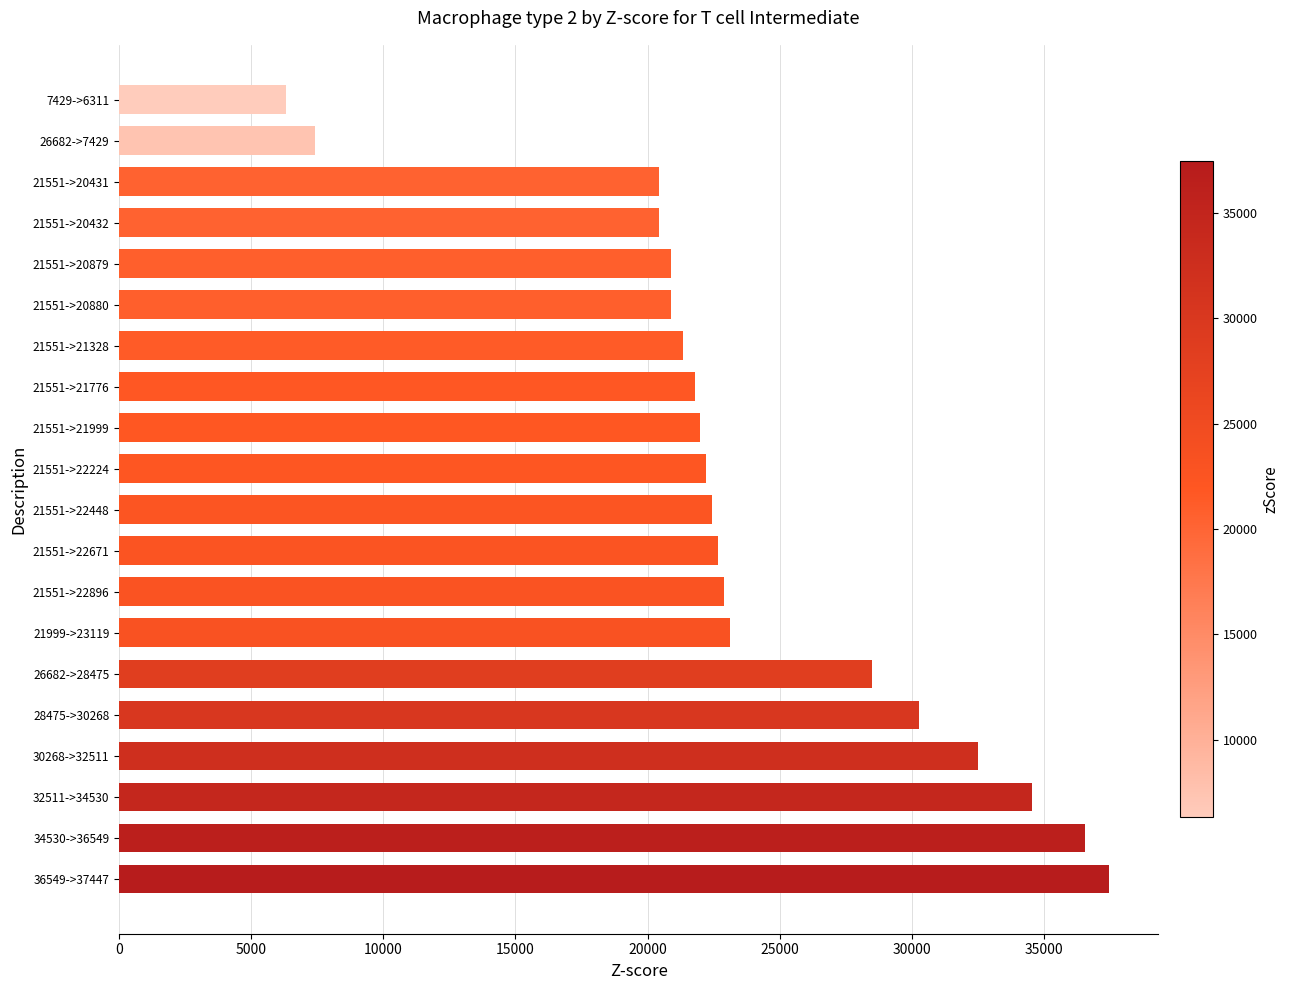

Which has a higher value, 21551->21999 or 30268->32511?

30268->32511